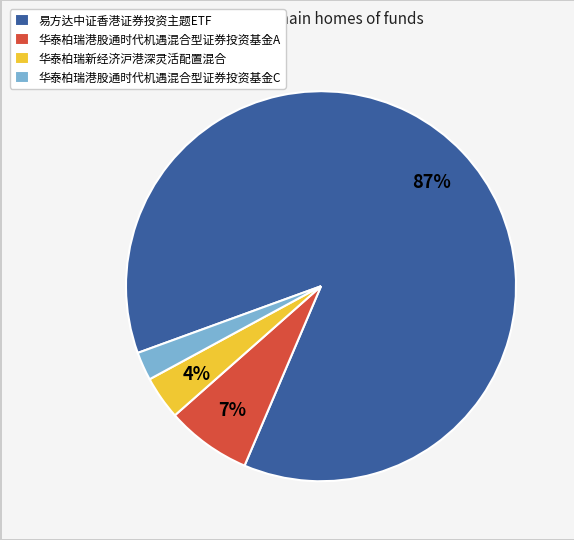

Combined, do 华泰柏瑞港股通时代机遇混合型证券投资基金A and 华泰柏瑞新经济沪港深灵活配置混合 account for over 50%?

No